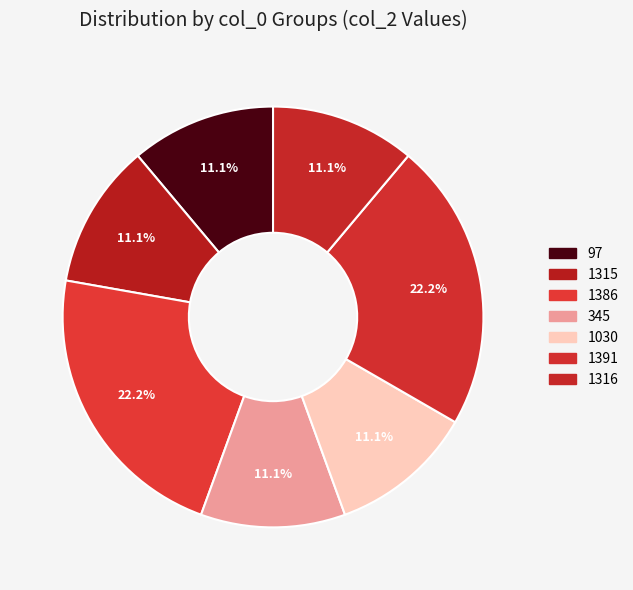

Does any single category account for the majority?

No